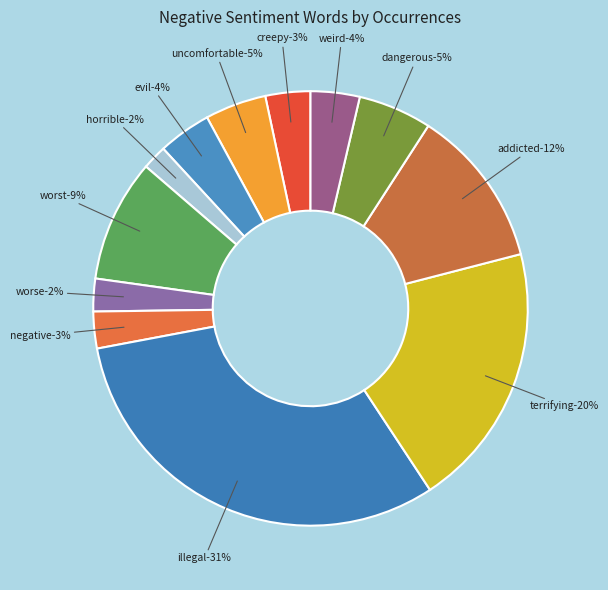

Do addicted and illegal together represent more than half of the pie?

No